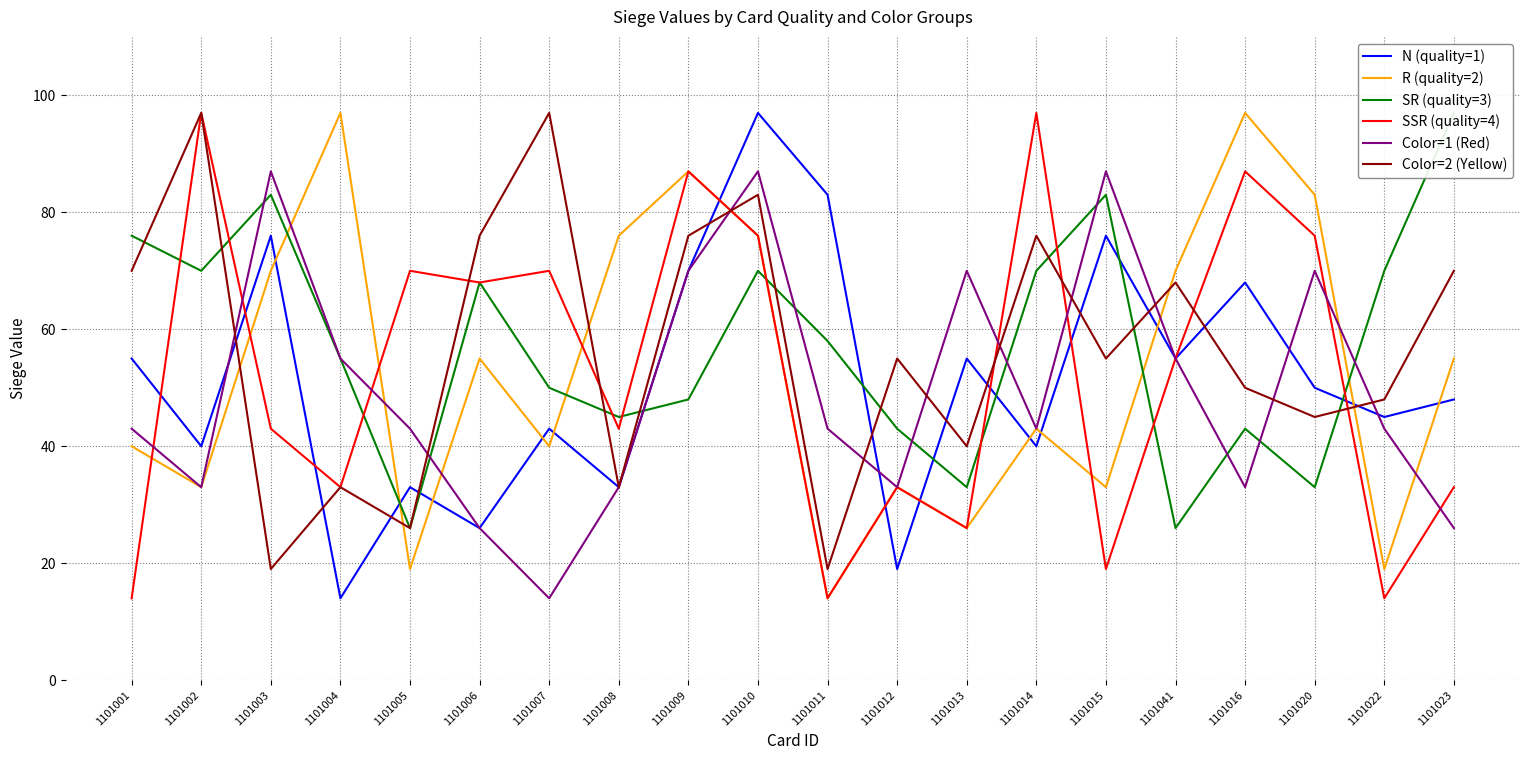

Reading left to right, list all the values displayed in this chart.

N (quality=1): 55	40	76	14	33	26	43	33	70	97	83	19	55	40	76	55	68	50	45	48
R (quality=2): 40	33	70	97	19	55	40	76	87	76	14	33	26	43	33	70	97	83	19	55
SR (quality=3): 76	70	83	55	26	68	50	45	48	70	58	43	33	70	83	26	43	33	70	97
SSR (quality=4): 14	97	43	33	70	68	70	43	87	76	14	33	26	97	19	55	87	76	14	33
Color=1 (Red): 43	33	87	55	43	26	14	33	70	87	43	33	70	43	87	55	33	70	43	26
Color=2 (Yellow): 70	97	19	33	26	76	97	33	76	83	19	55	40	76	55	68	50	45	48	70